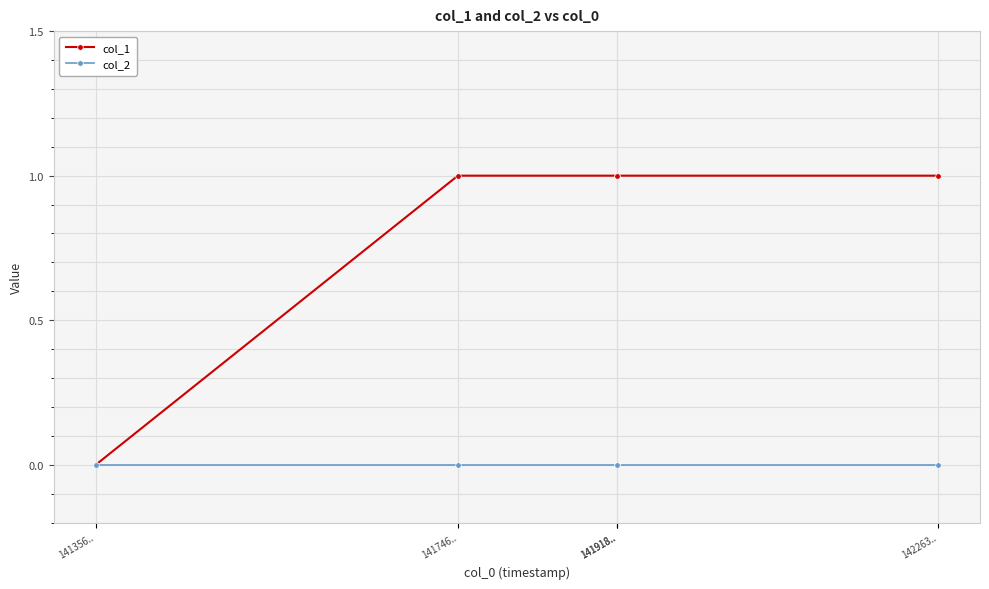

Rank the series by their average value, from highest to lowest.

col_1, col_2